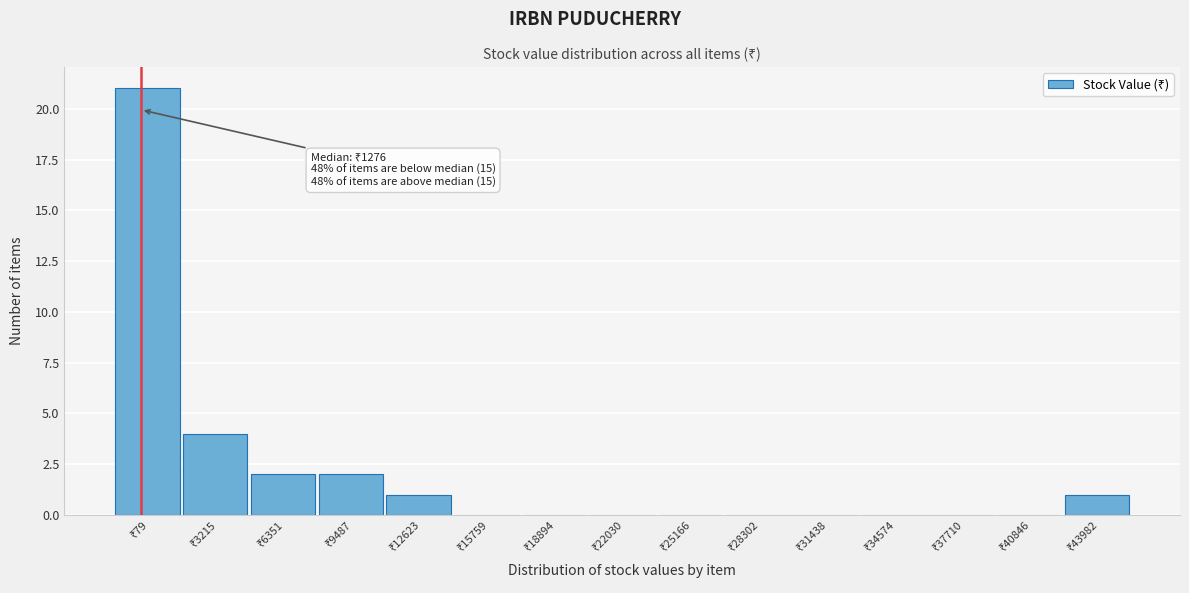

What is the greatest value displayed?

21